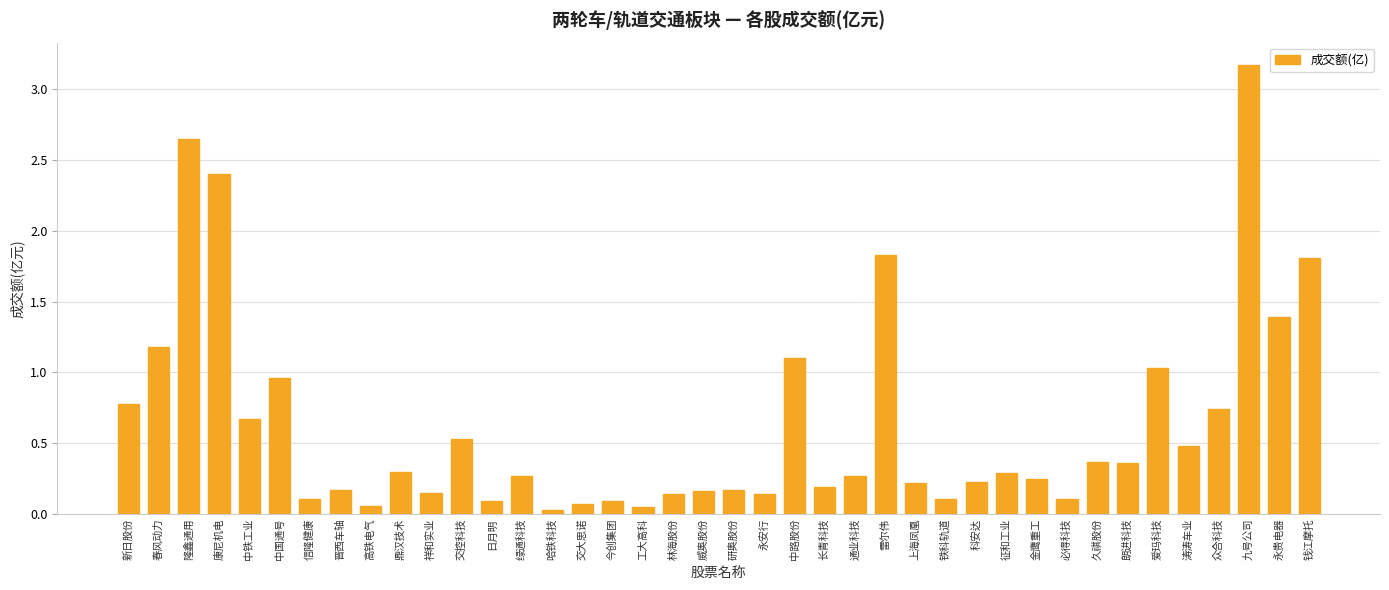

What is the label of the 23rd bar from the left?

中路股份